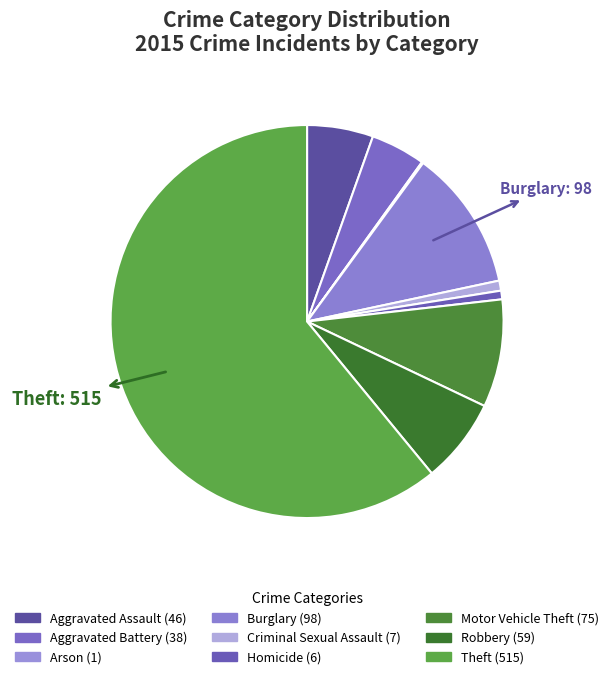

What is the ratio of the value at Criminal Sexual Assault to the value at Aggravated Battery?

0.2